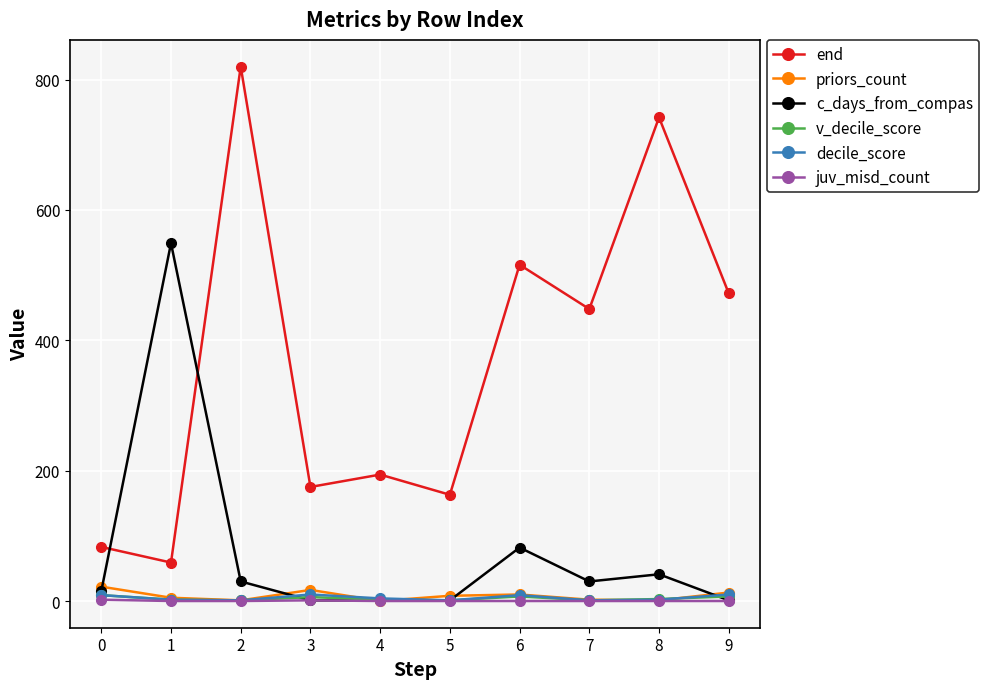

Count the number of categories in the chart.

10